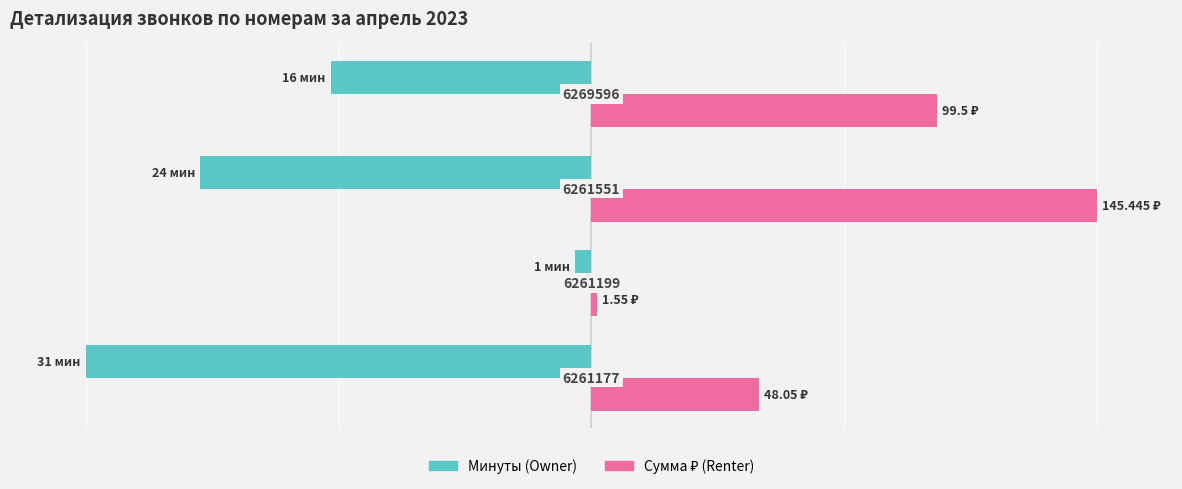

At how many categories does at least one series exceed 53?

2